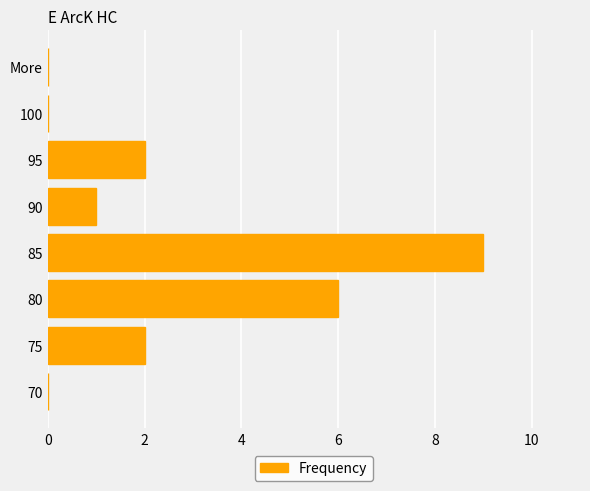

What is the ratio of the value at 75 to the value at 90?

2.0